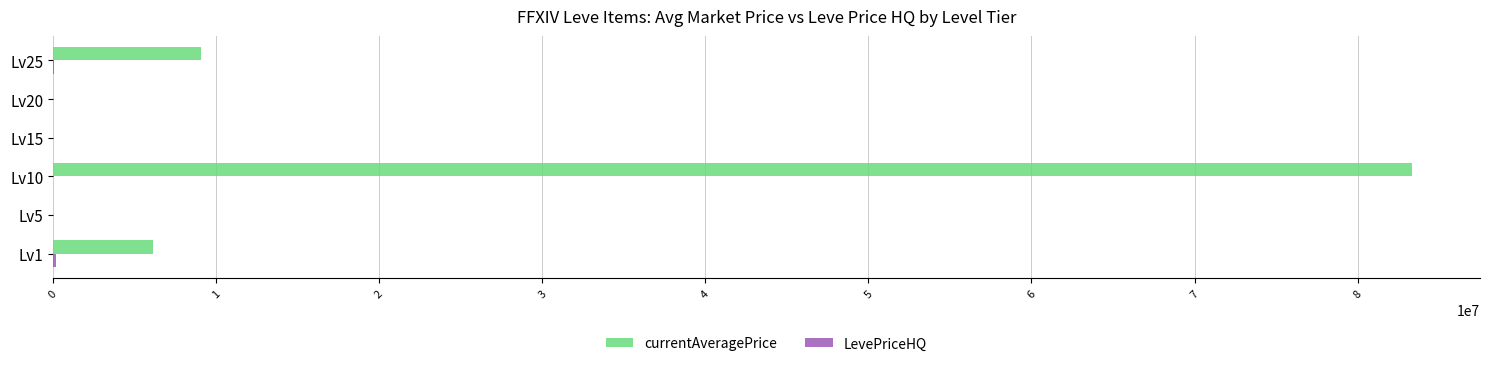

At which category is the sum across all series the highest?

Lv10